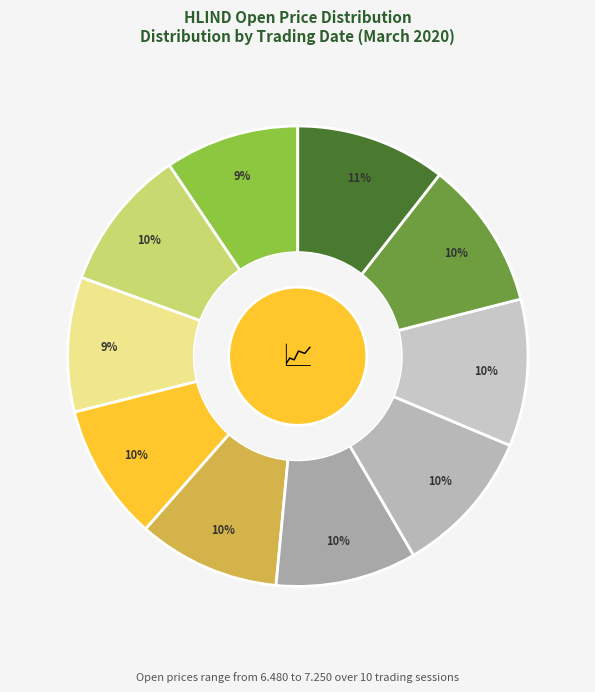

What is the largest slice in the pie chart?

2020-03-30